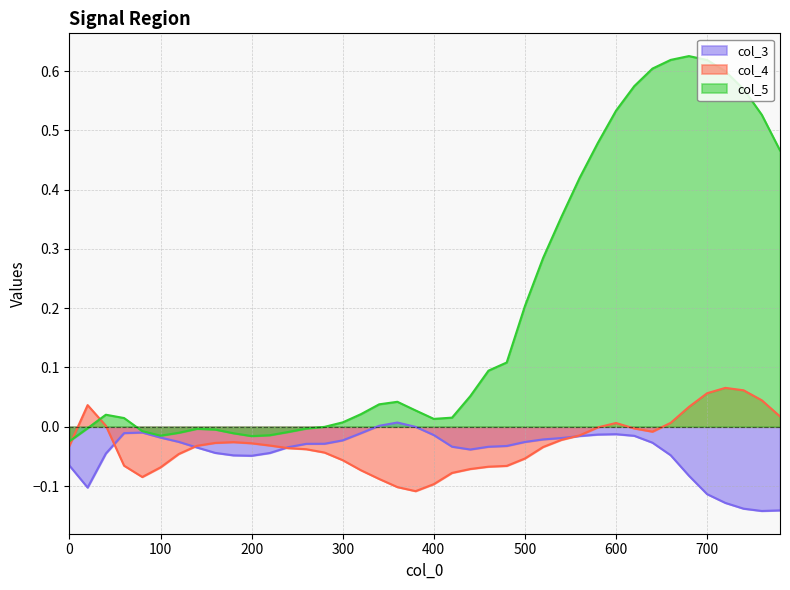

List the labels in order of col_5 value, smallest first.

0, 200, 100, 220, 180, 120, 240, 80, 160, 140, 260, 20, 280, 300, 400, 60, 420, 40, 320, 380, 340, 360, 440, 460, 480, 500, 520, 540, 560, 780, 580, 760, 600, 740, 620, 720, 640, 700, 660, 680